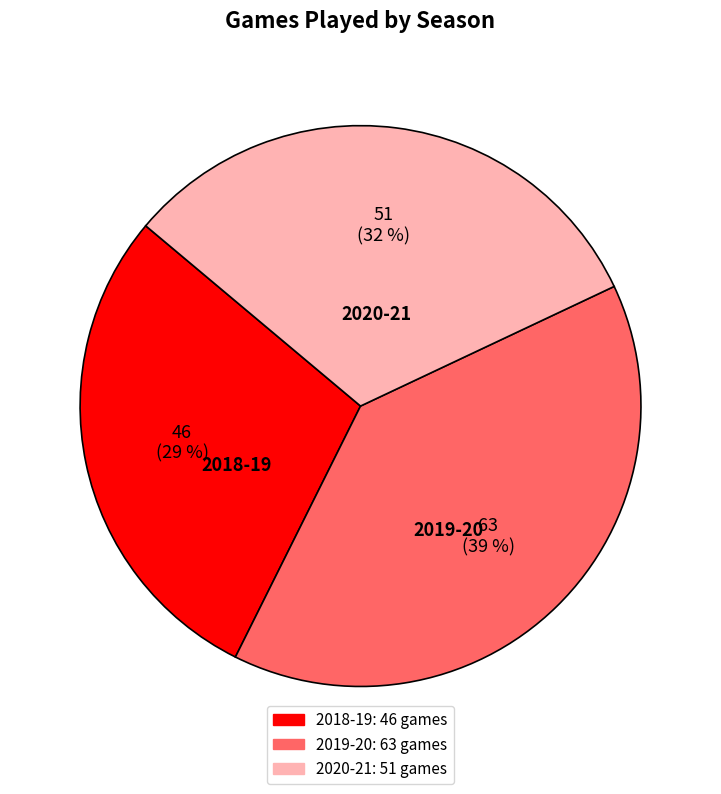

Approximately how many times larger is the value at 2020-21 compared to 2018-19?

1.1